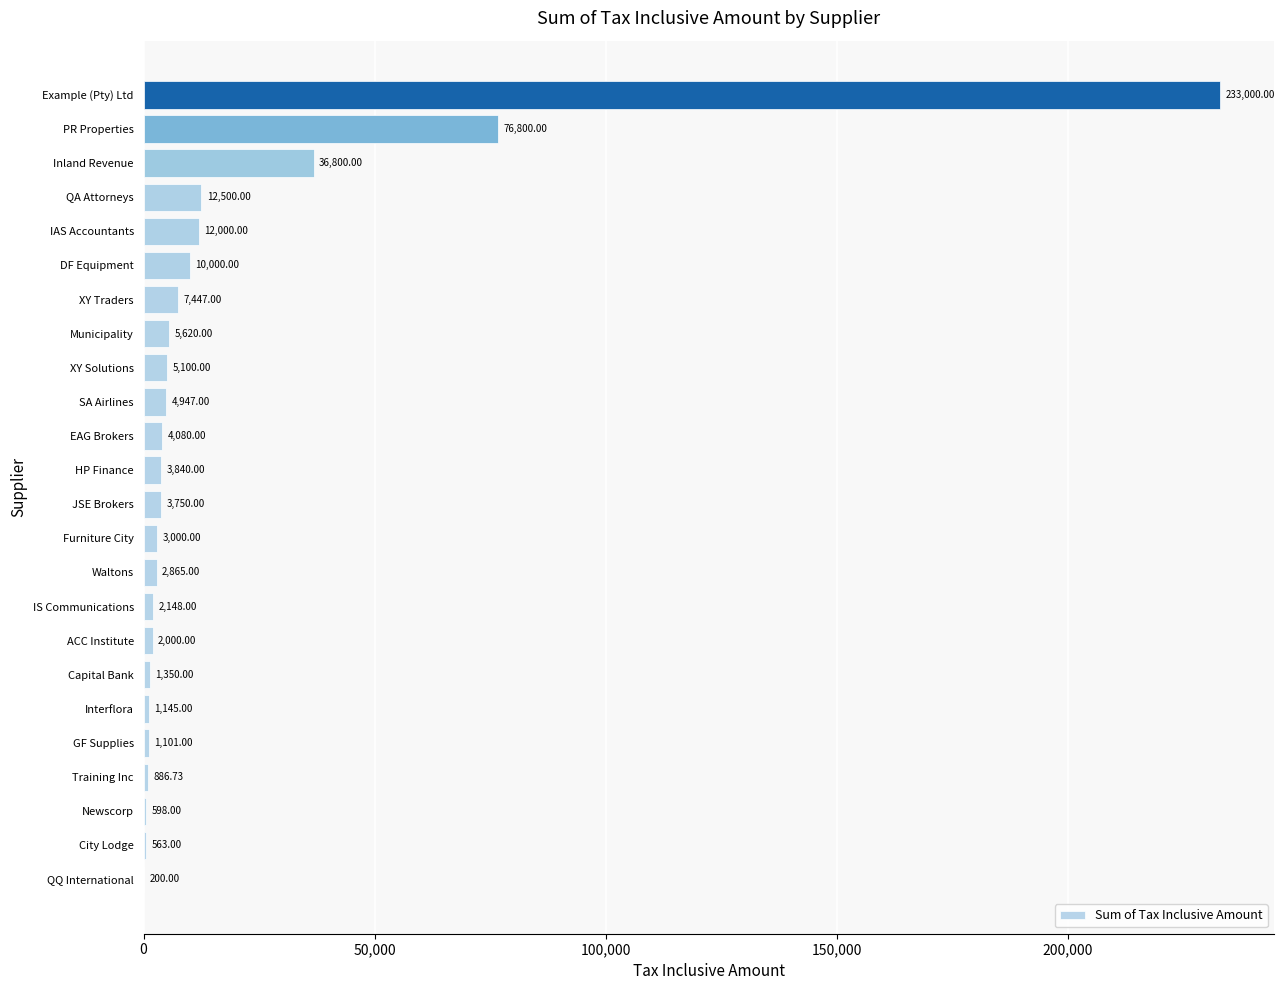

What is the greatest value displayed?

233000.0